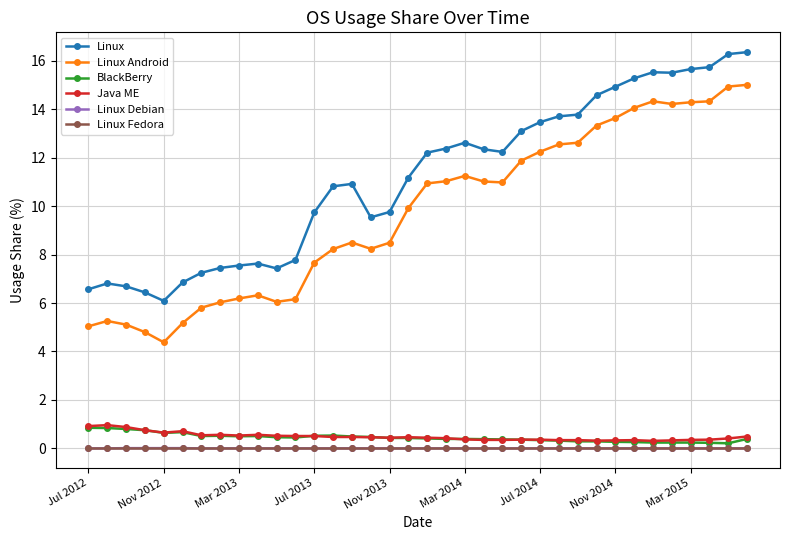

True or false: Linux Fedora and Java ME cross at least once.

False